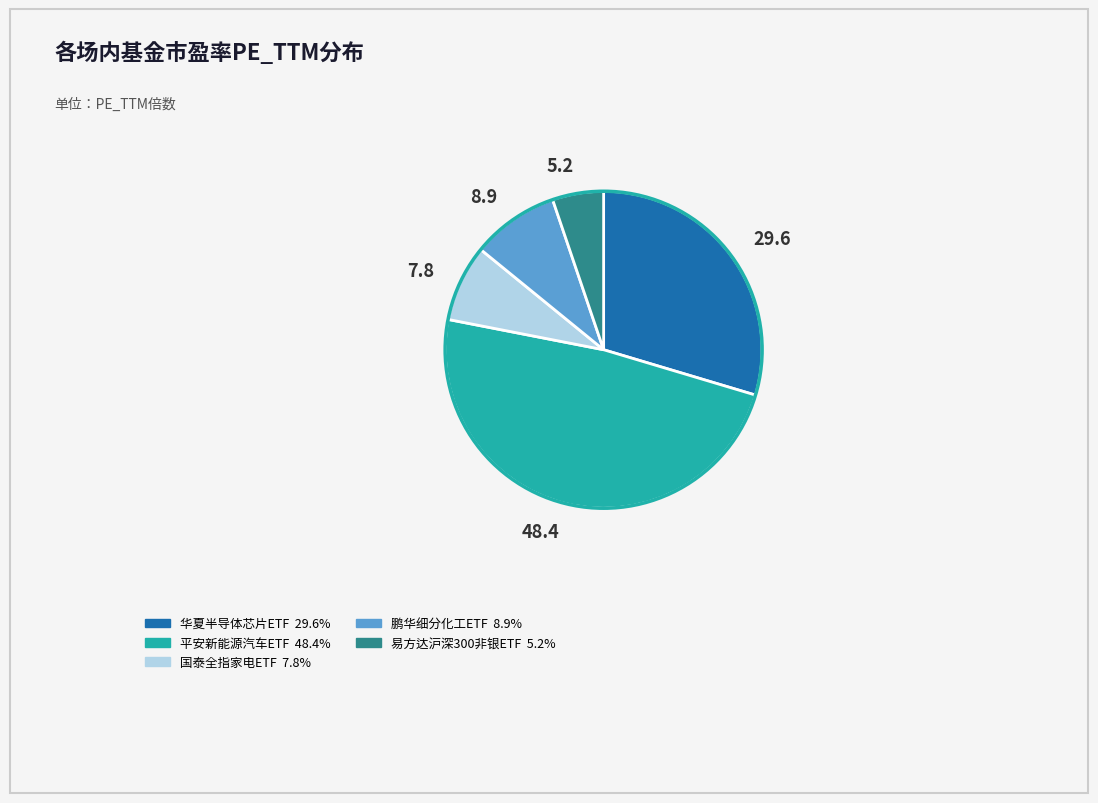

Is there a majority slice in this chart?

No